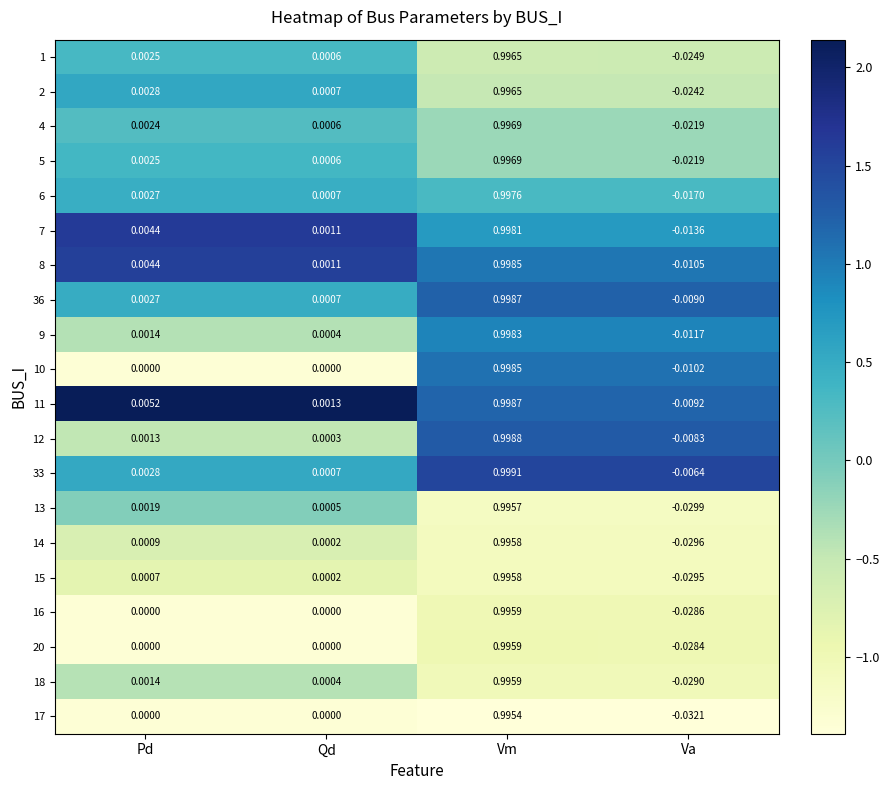

Which category has the lowest value across all series?

Va